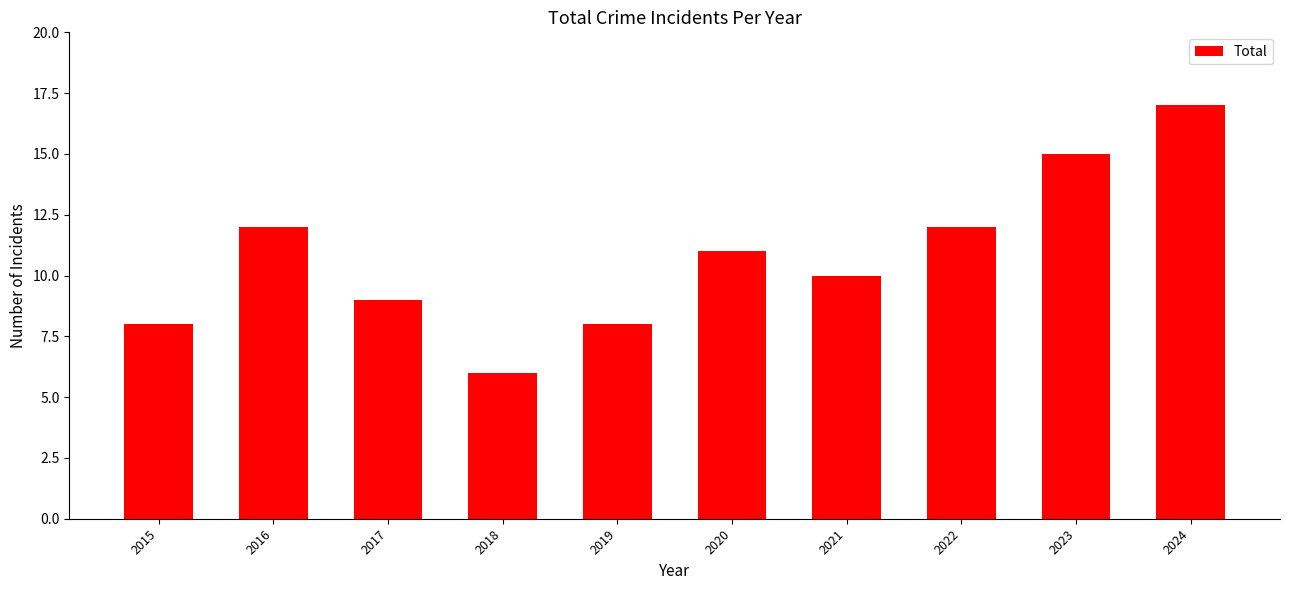

What is the approximate value at 2020?

11